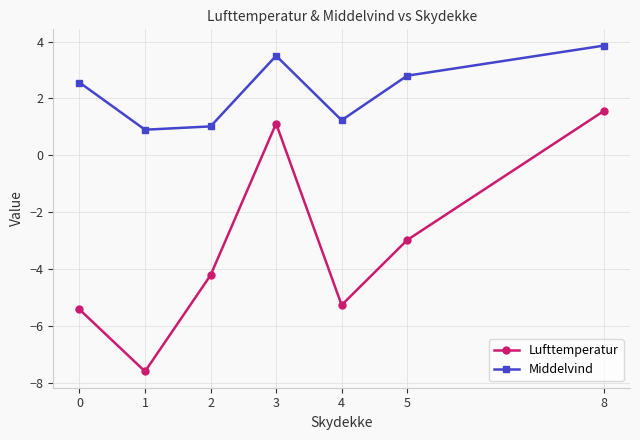

True or false: Middelvind and Lufttemperatur cross at least once.

False